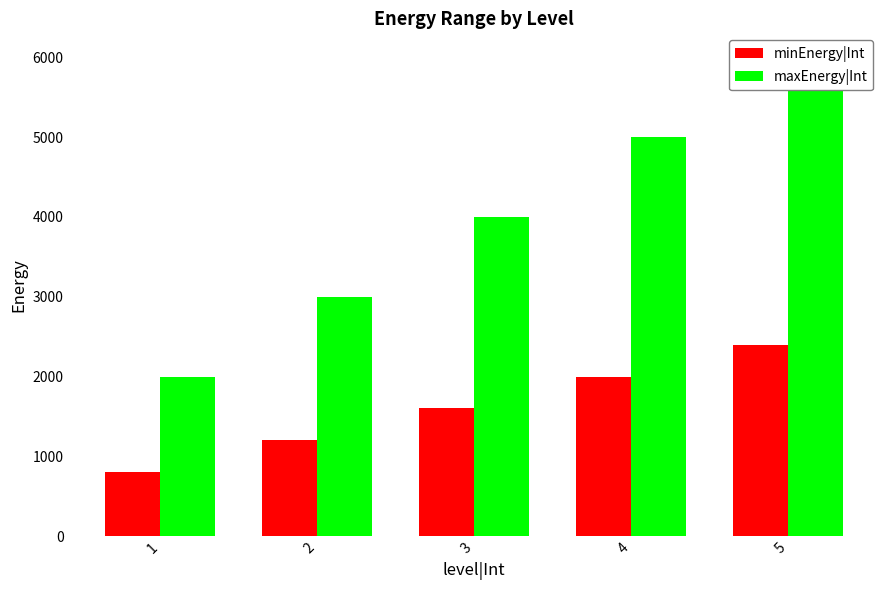

Count the minEnergy|Int values in the range 1200 to 2000.

3